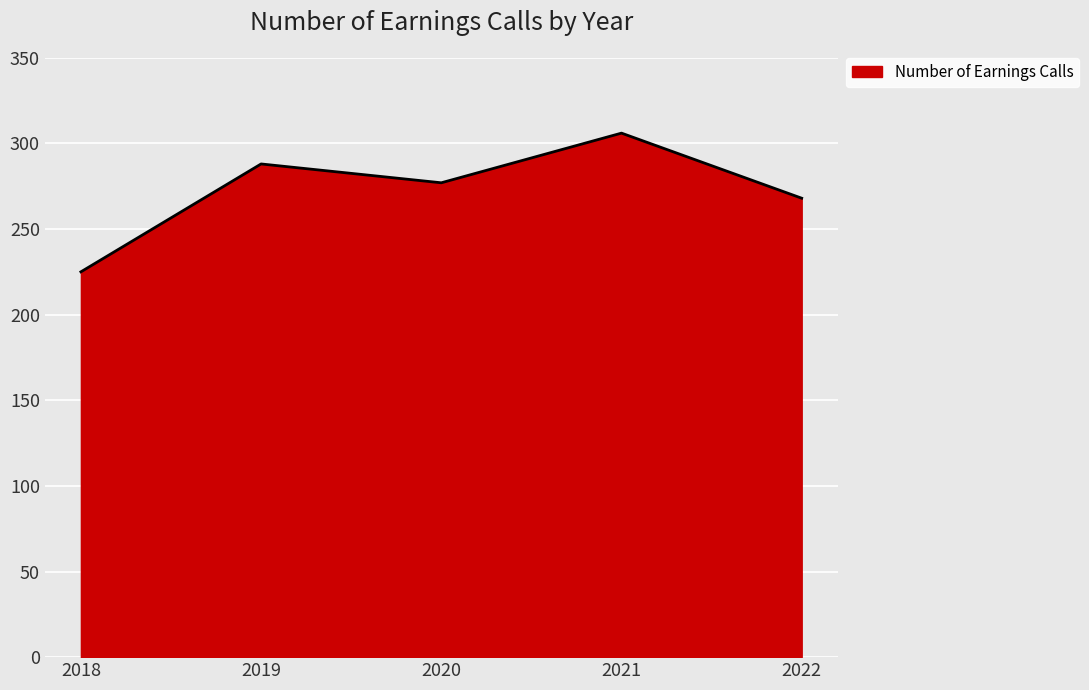

True or false: the data shows 306 at 2021.

True